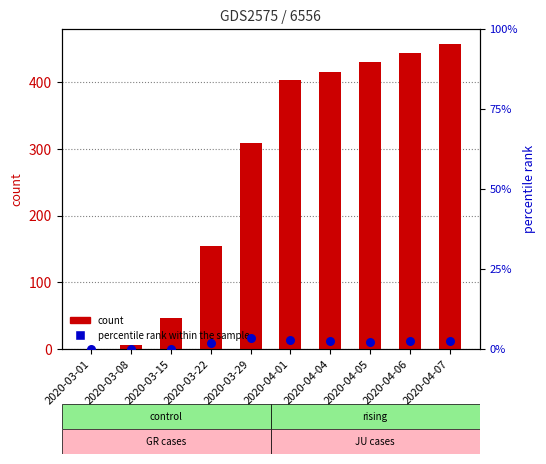

Which series reaches the minimum Y coordinate?

count